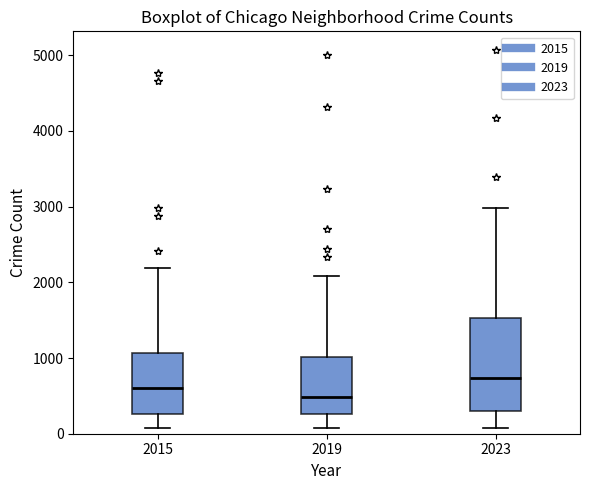

Comparing the boxes themselves (not the whiskers), which one is the tallest?

2023